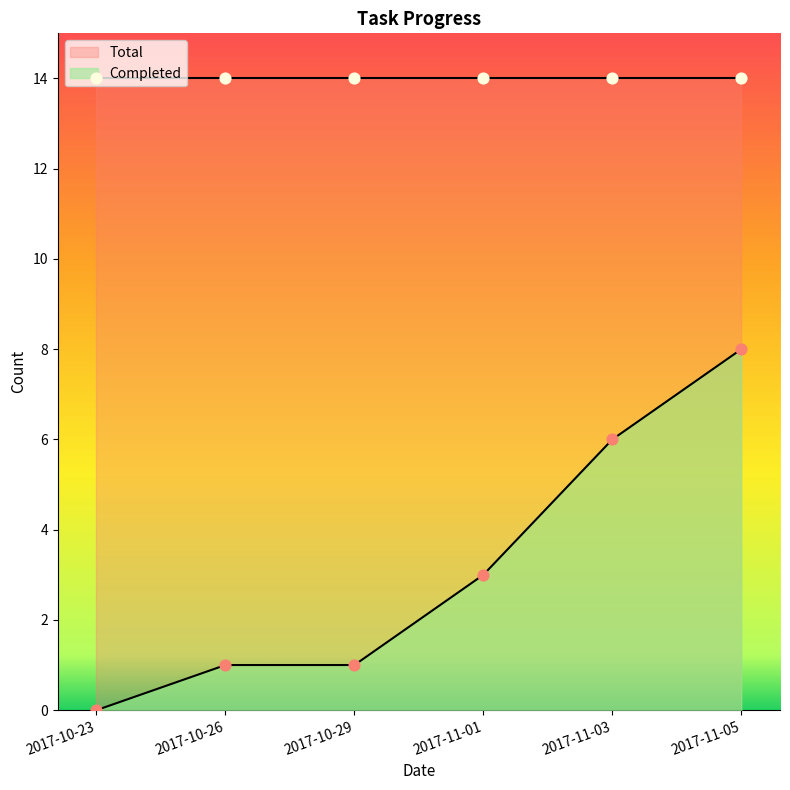

Which has a higher value, 2017-11-05 or 2017-10-26?

2017-11-05